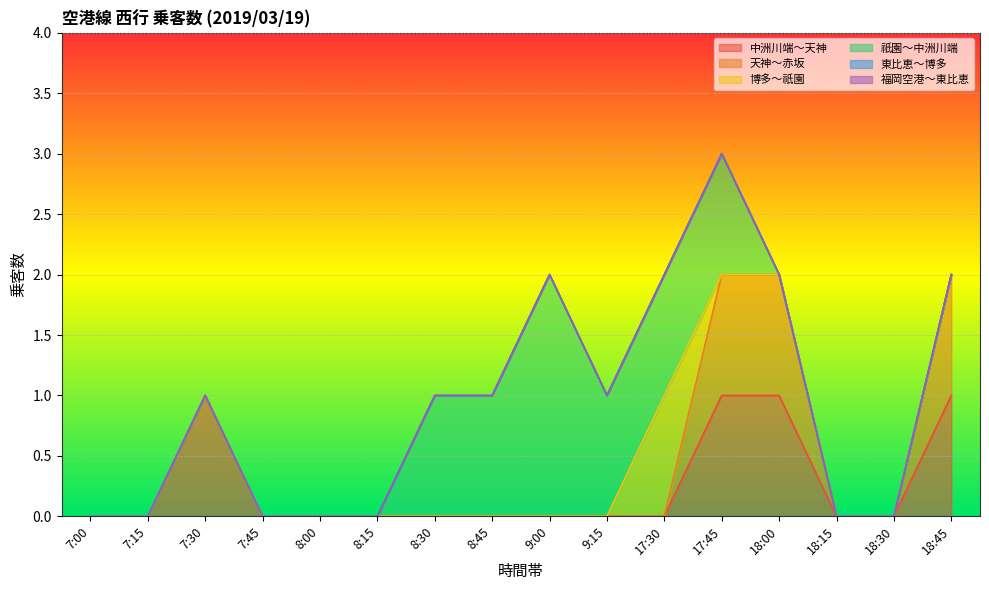

Rank the series at 9:15 from lowest to highest value.

中洲川端～天神, 天神～赤坂, 博多～祇園, 東比恵～博多, 福岡空港～東比恵, 祇園～中洲川端